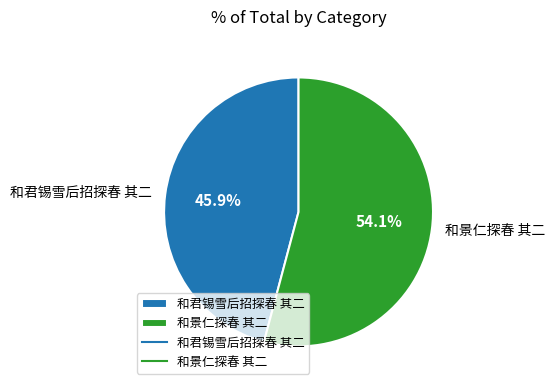

What is the smallest slice in the pie chart?

和君锡雪后招探春 其二